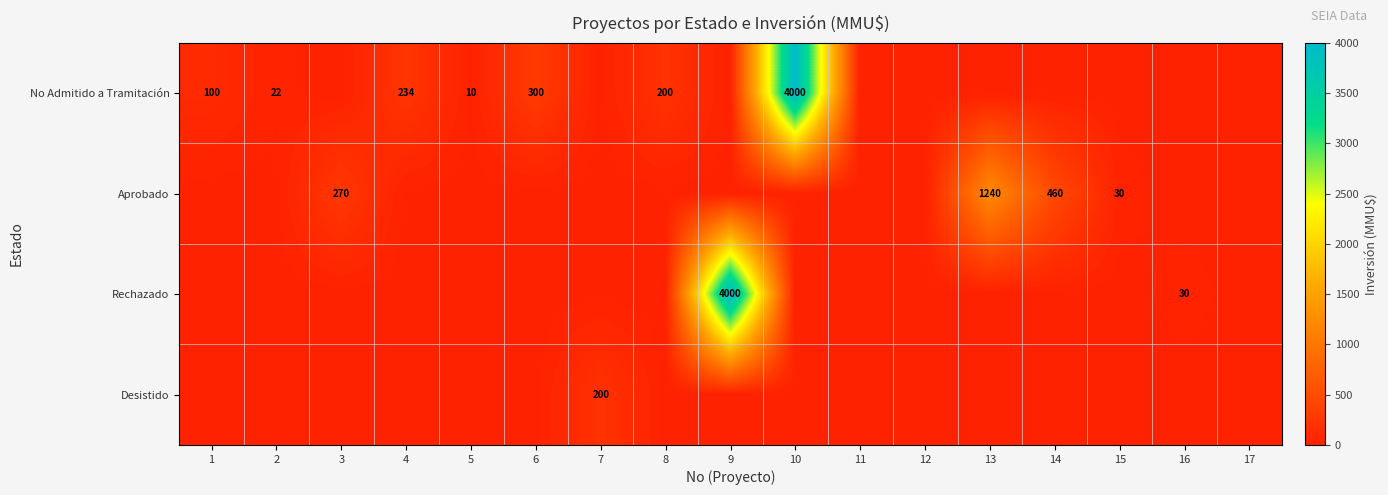

True or false: Rechazado has a value of 40 at 16.

False